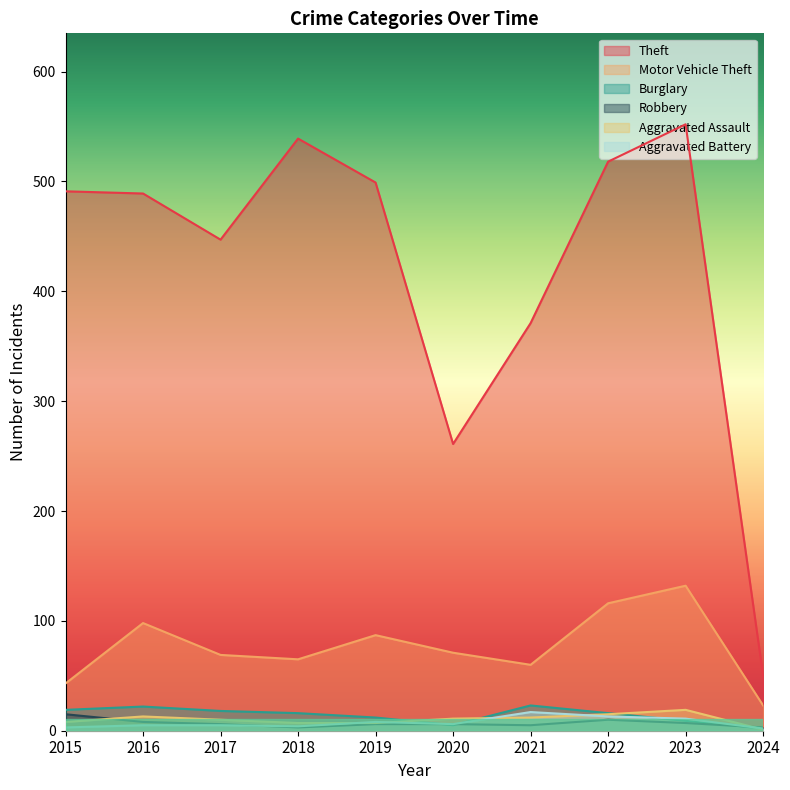

At which category is the sum across all series the highest?

2023